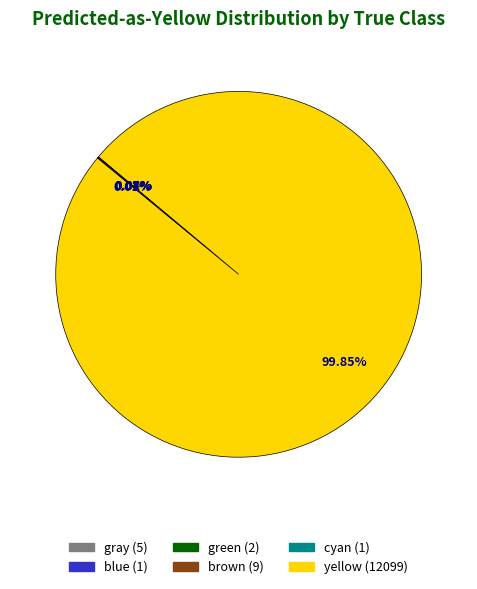

Is there a majority slice in this chart?

Yes